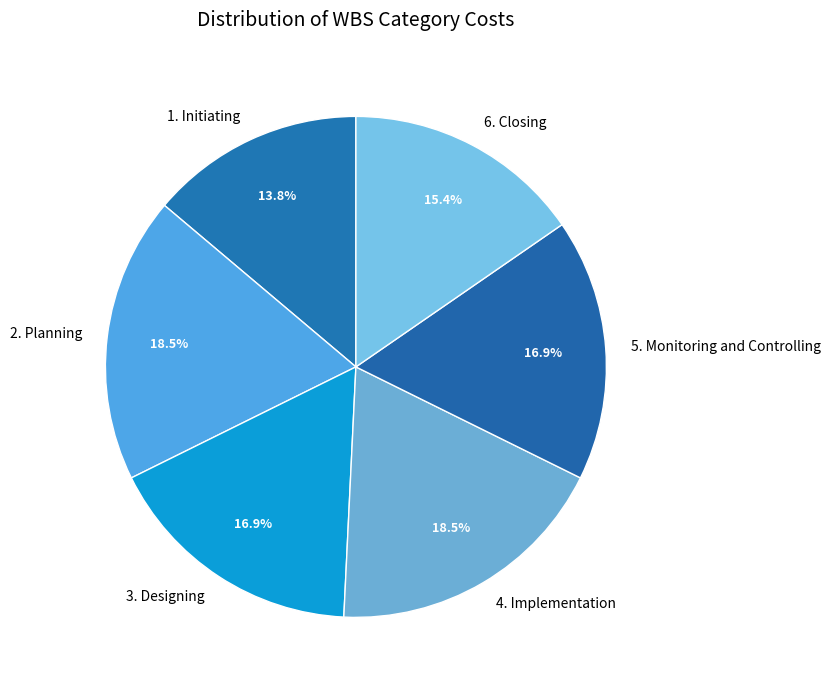

The 1. Initiating slice represents 14% of the pie. True or false?

True